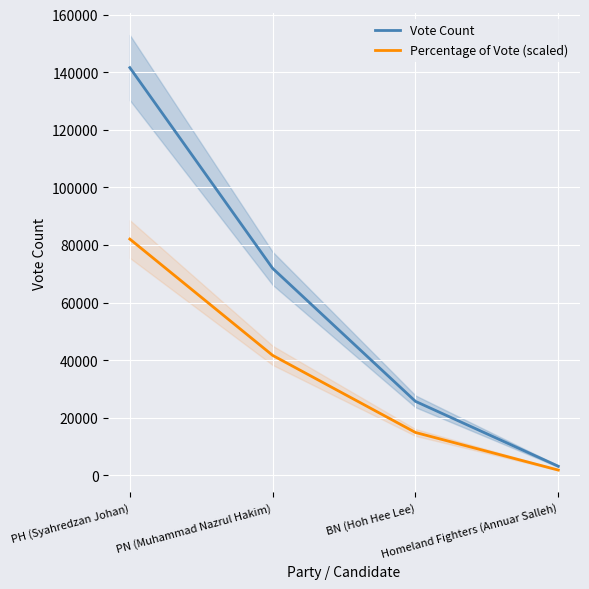

Which series has the largest total across all categories?

Vote Count